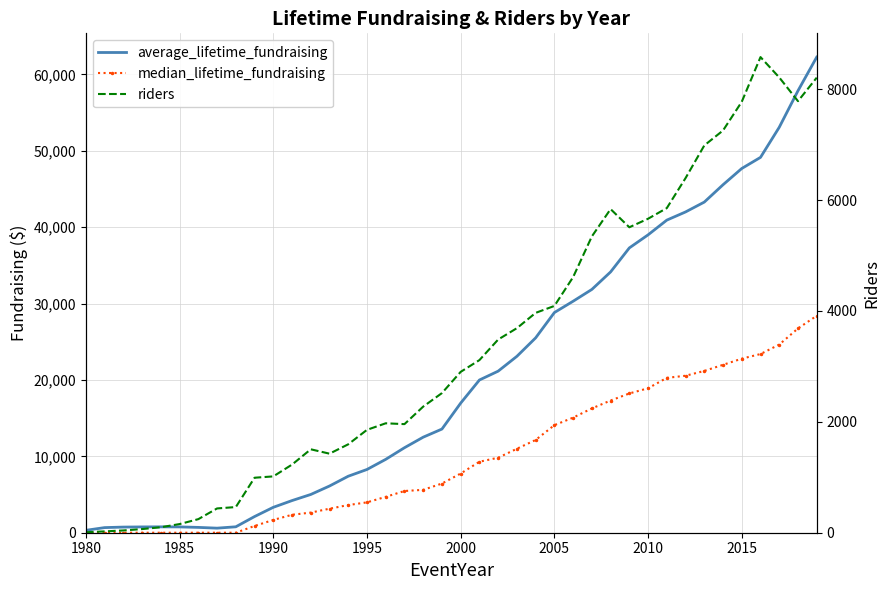

What are all the series names shown in the legend?

average_lifetime_fundraising, median_lifetime_fundraising, riders